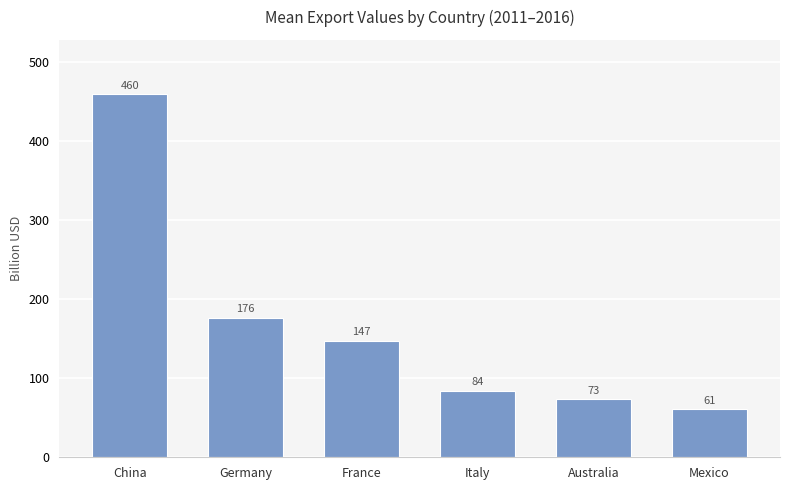

What value does the data have at Germany?

176.2